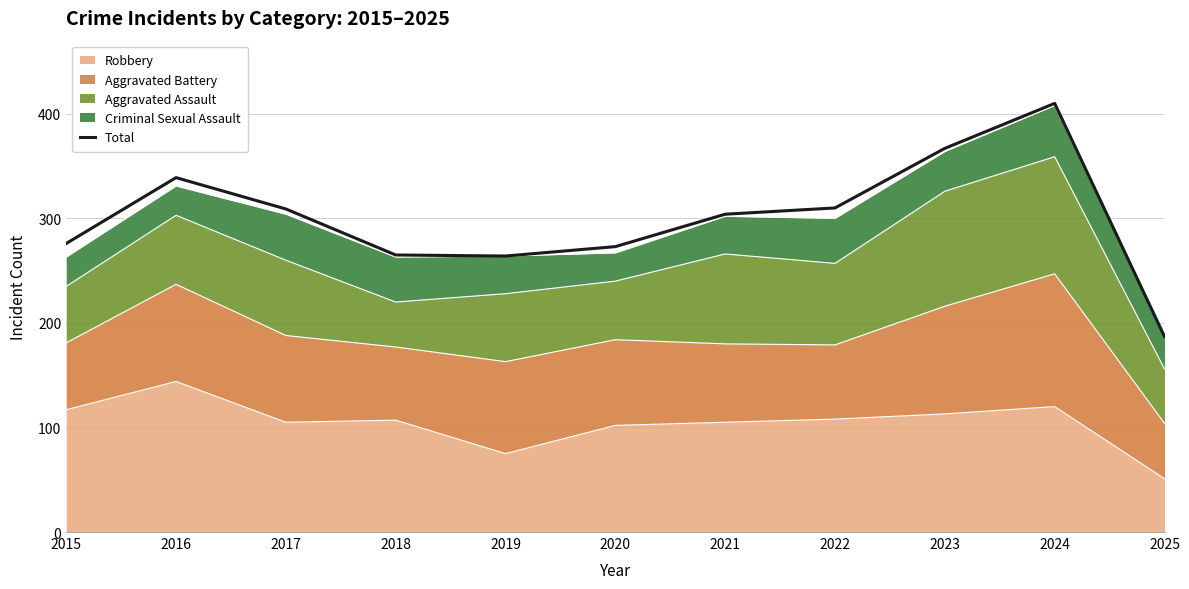

Reading right to left, what are all the values shown in this chart?

2025=187	2024=410	2023=367	2022=310	2021=304	2020=273	2019=264	2018=265	2017=309	2016=339	2015=276